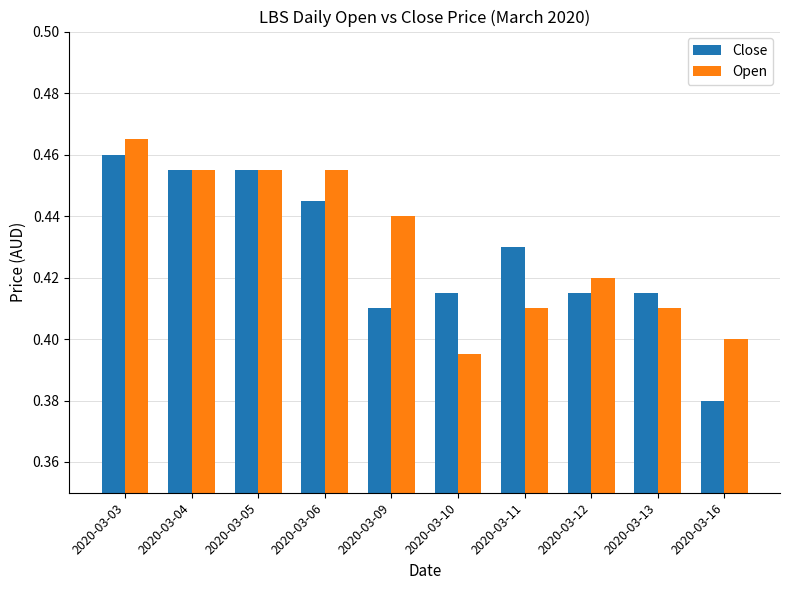

The value of Open at 2020-03-06 is 0.7. True or false?

False